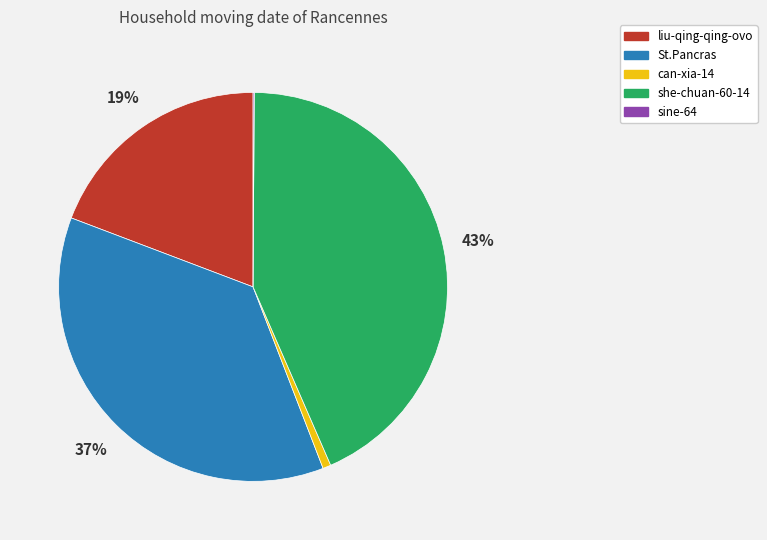

Is it true that can-xia-14 is 1% of the pie?

True